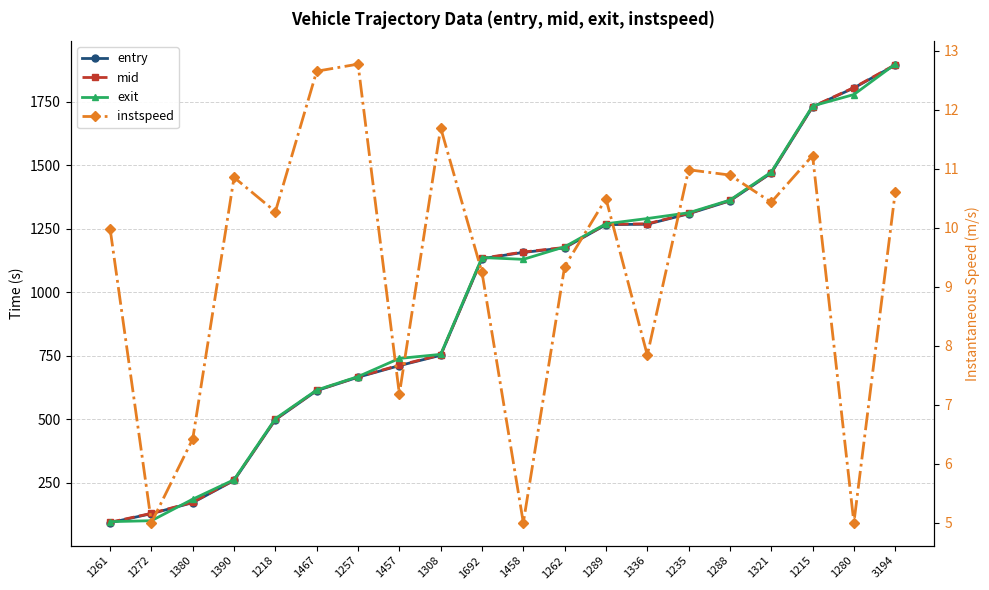

Reading left to right, extract all data points from this chart.

entry: 93.7	129.3	172.6	259.9	498.8	613.2	666.0	711.6	752.2	1132.3	1156.8	1174.7	1265.9	1267.8	1308.8	1359.7	1469.1	1729.2	1803.8	1893.6
mid: 95.5	130.4	174.0	261.5	500.4	614.4	667.2	713.3	753.5	1134.1	1158.2	1176.4	1267.2	1269.3	1310.3	1361.1	1470.4	1730.4	1805.3	1895.2
exit: 97.8	101.5	186.3	262.8	502.9	615.5	668.4	739.9	755.8	1136.7	1129.6	1178.8	1269.5	1290.1	1312.8	1362.5	1472.8	1732.9	1777.8	1897.5
instspeed: 10.0	5.0	6.4	10.8	10.3	12.7	12.8	7.2	11.7	9.2	5.0	9.3	10.5	7.8	11.0	10.9	10.4	11.2	5.0	10.6